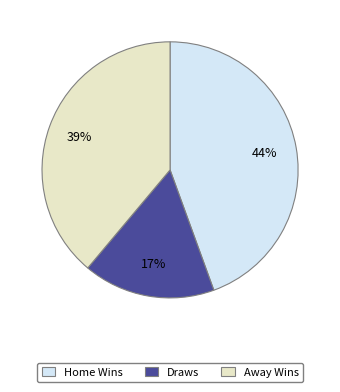

Approximately how many times larger is the value at Home Wins compared to Away Wins?

1.1